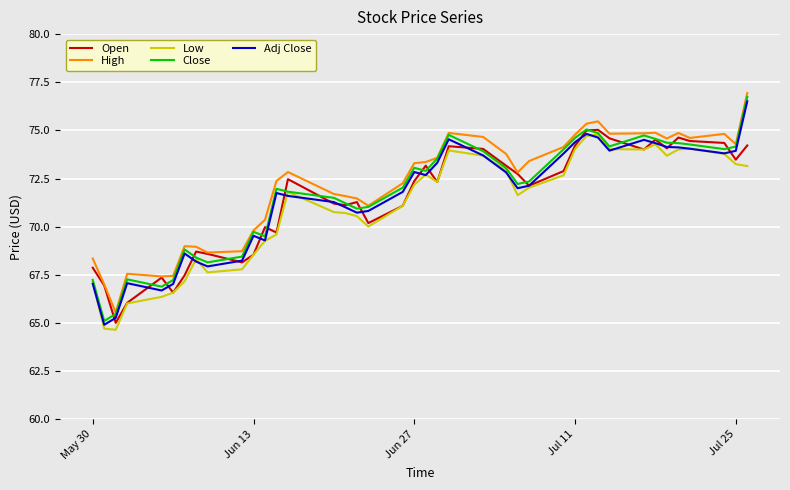

What is the highest value of the Low series?

74.8